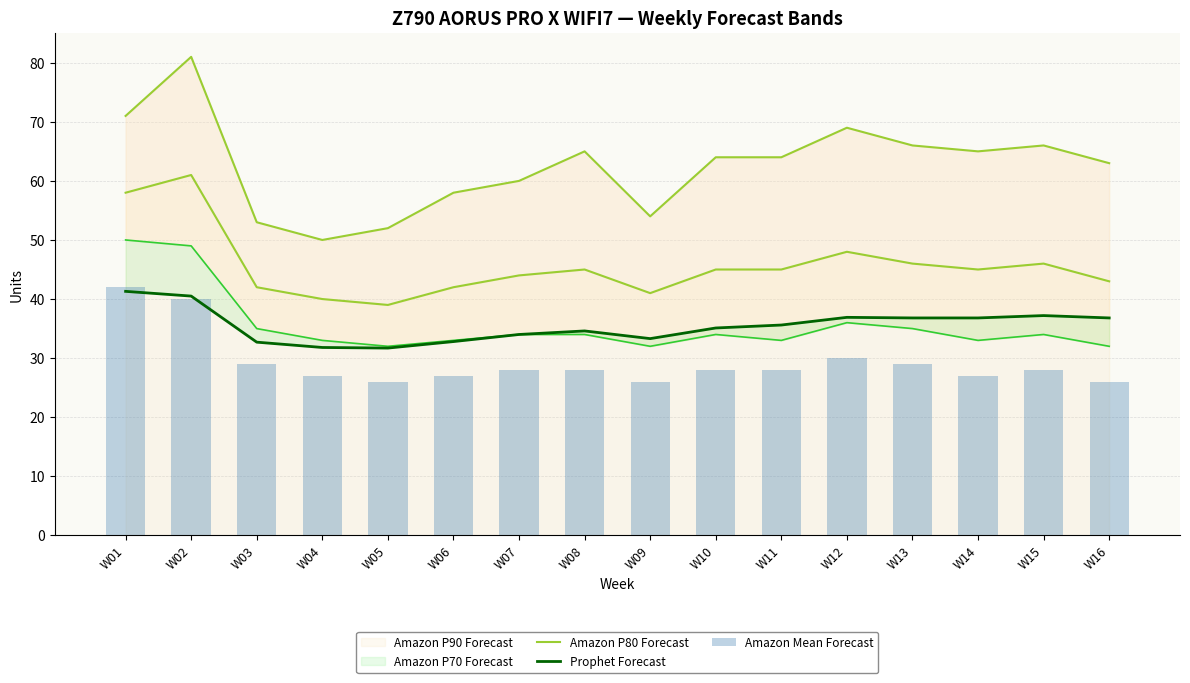

How many values in the Amazon P80 Forecast series are below 45?

7